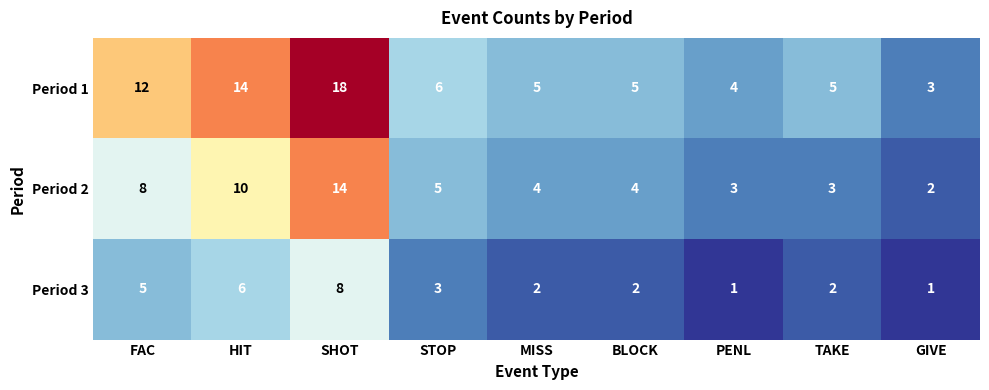

Reading left to right, what are all the values shown in this chart?

Period 1: 12	14	18	6	5	5	4	5	3
Period 2: 8	10	14	5	4	4	3	3	2
Period 3: 5	6	8	3	2	2	1	2	1